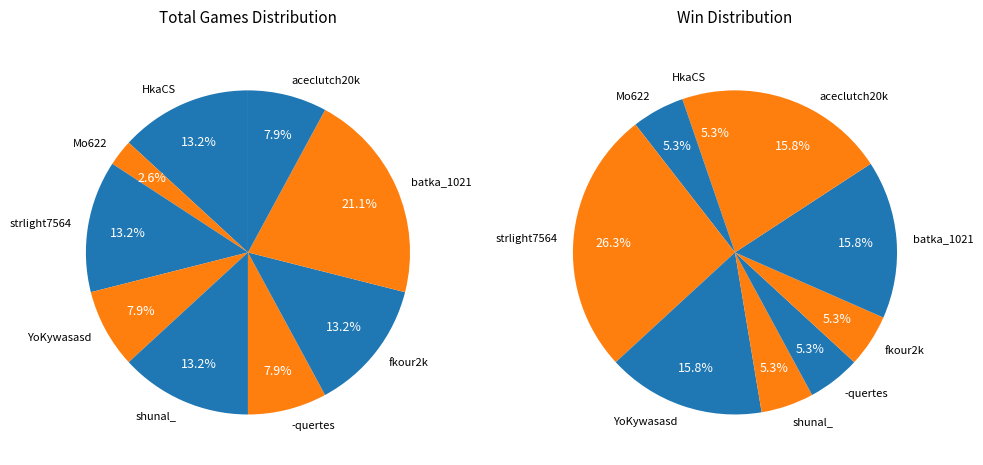

To the nearest percent, what is the difference between the -quertes and HkaCS slice percentages?

5%